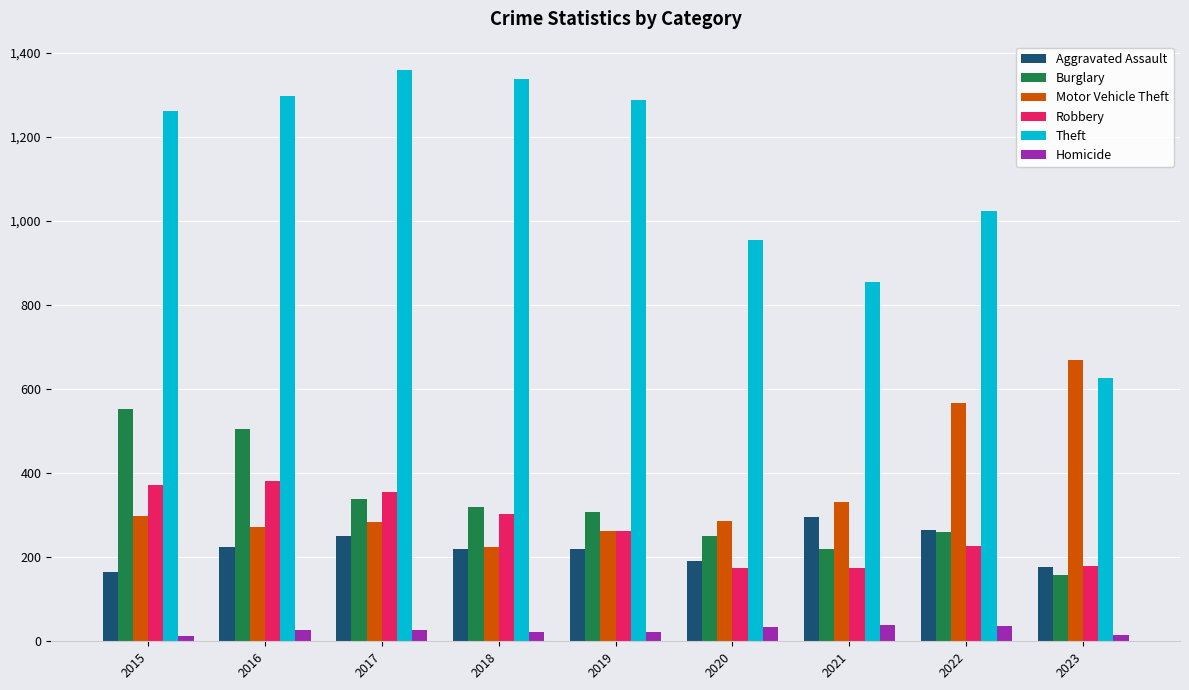

Which series has the largest range (max minus min)?

Theft